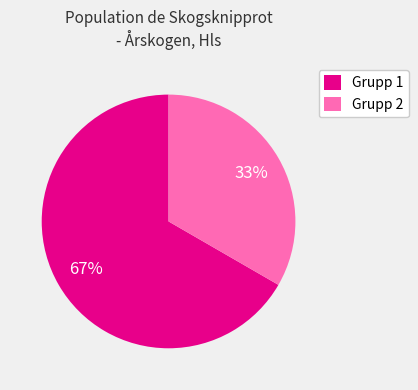

What percentage is the Grupp 1 slice, to the nearest percent?

67%